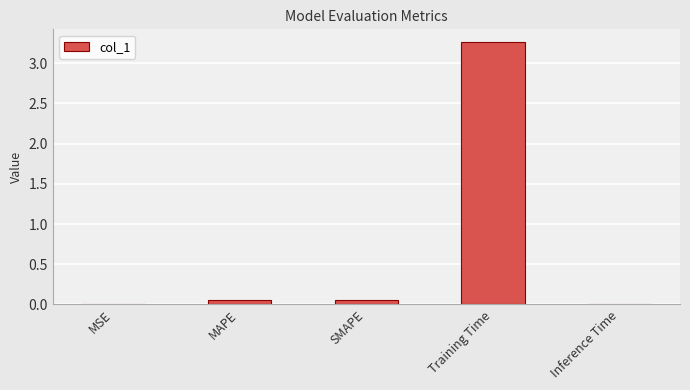

Which category has the highest value across all series?

Training Time